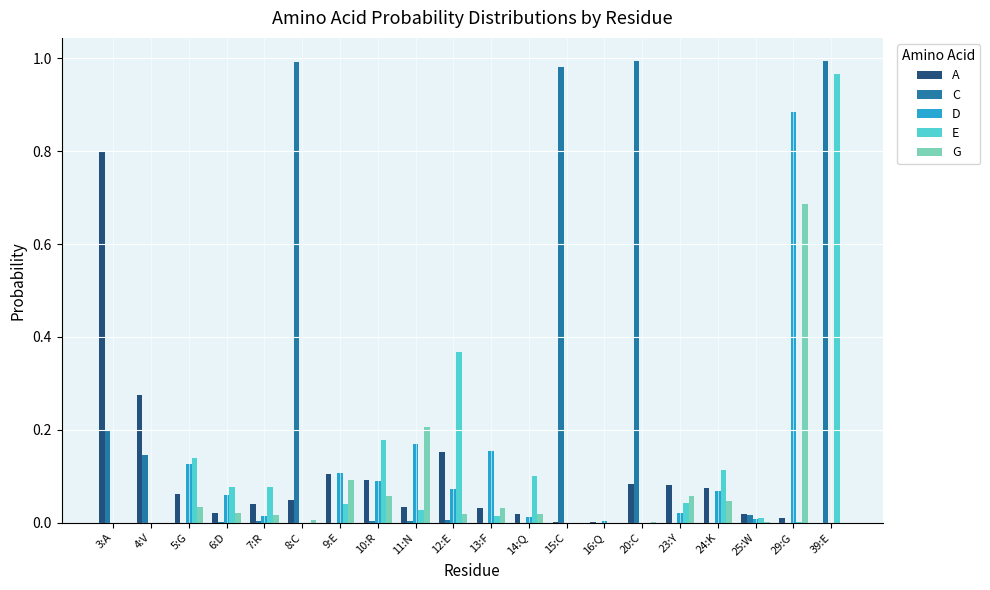

Between 4:V and 39:E, which series saw the biggest shift?

E